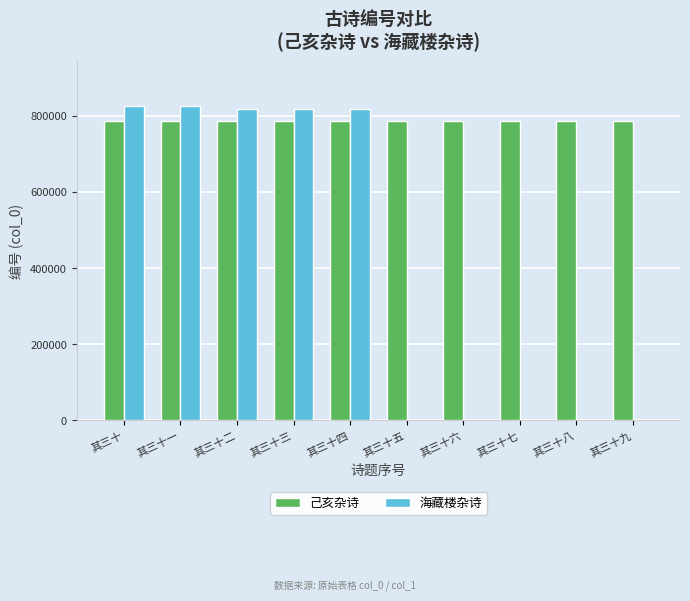

Is it true that 己亥杂诗 equals 785935 at 其三十三?

True